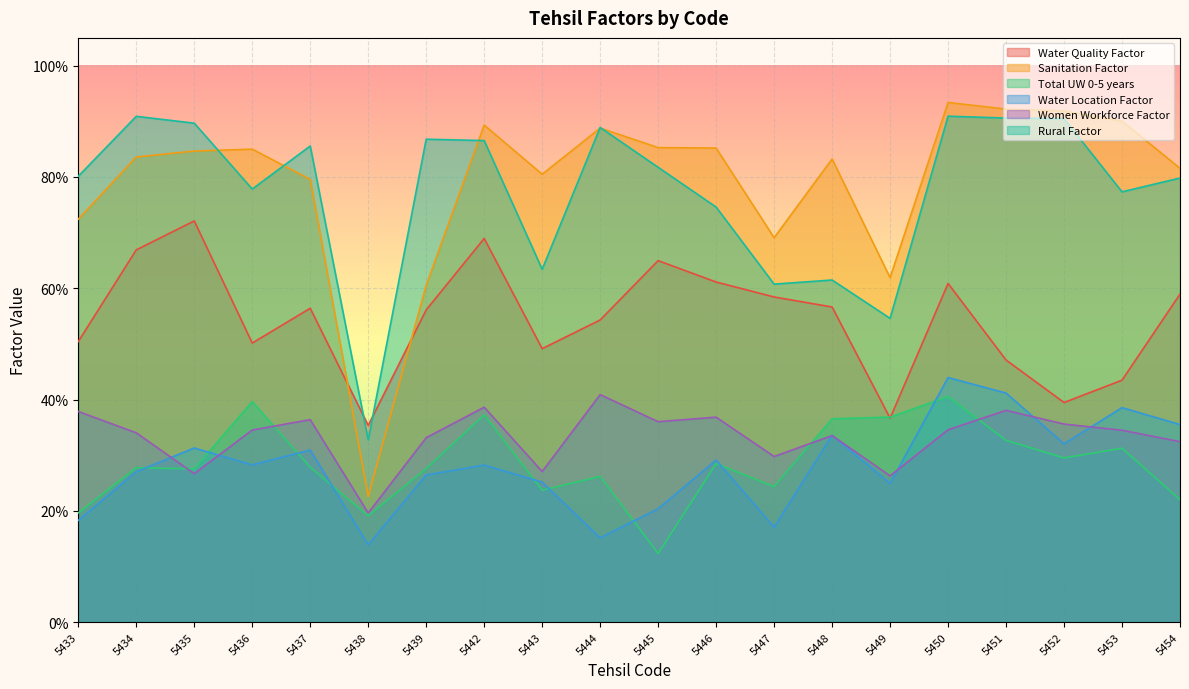

Where is the first local maximum for Water Location Factor?

5435